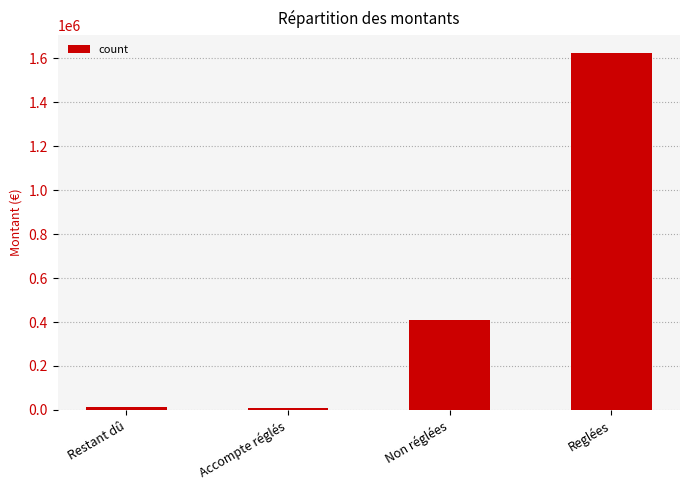

Where is the data nearest to the value 815766?

Non réglées